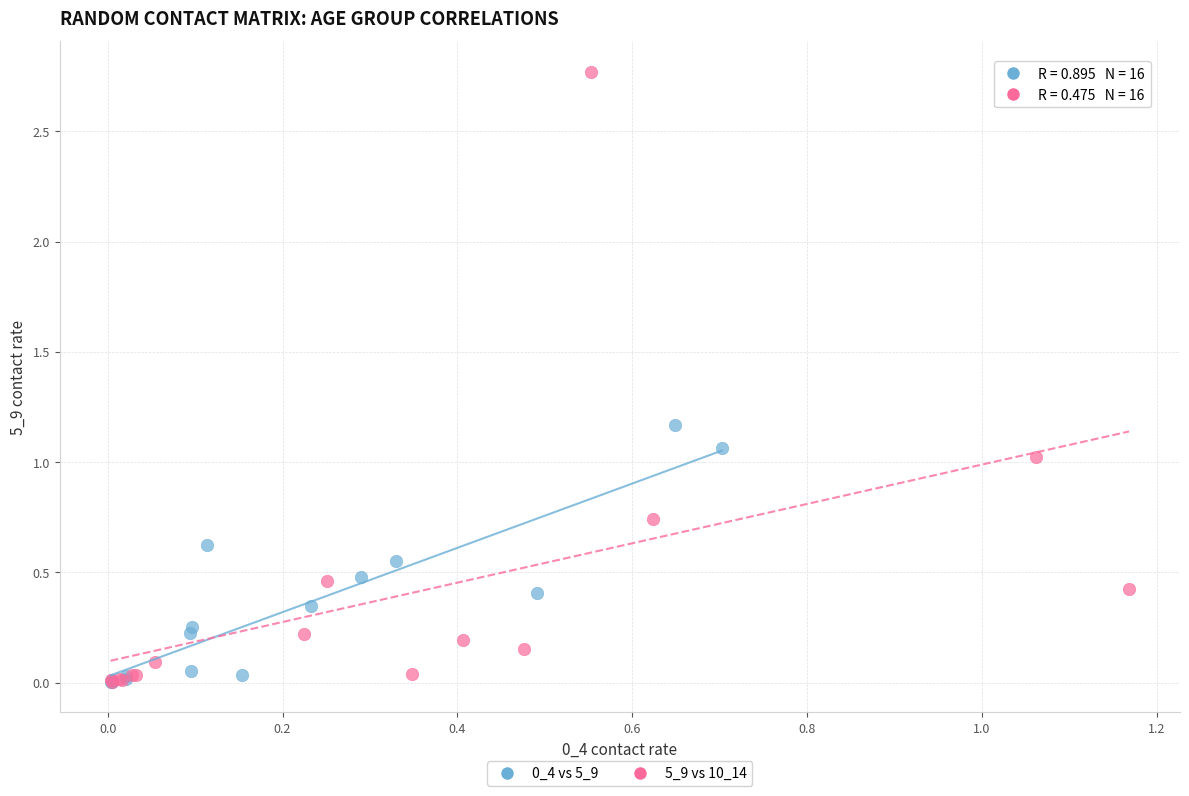

Which series contains the highest Y value?

5_9 vs 10_14